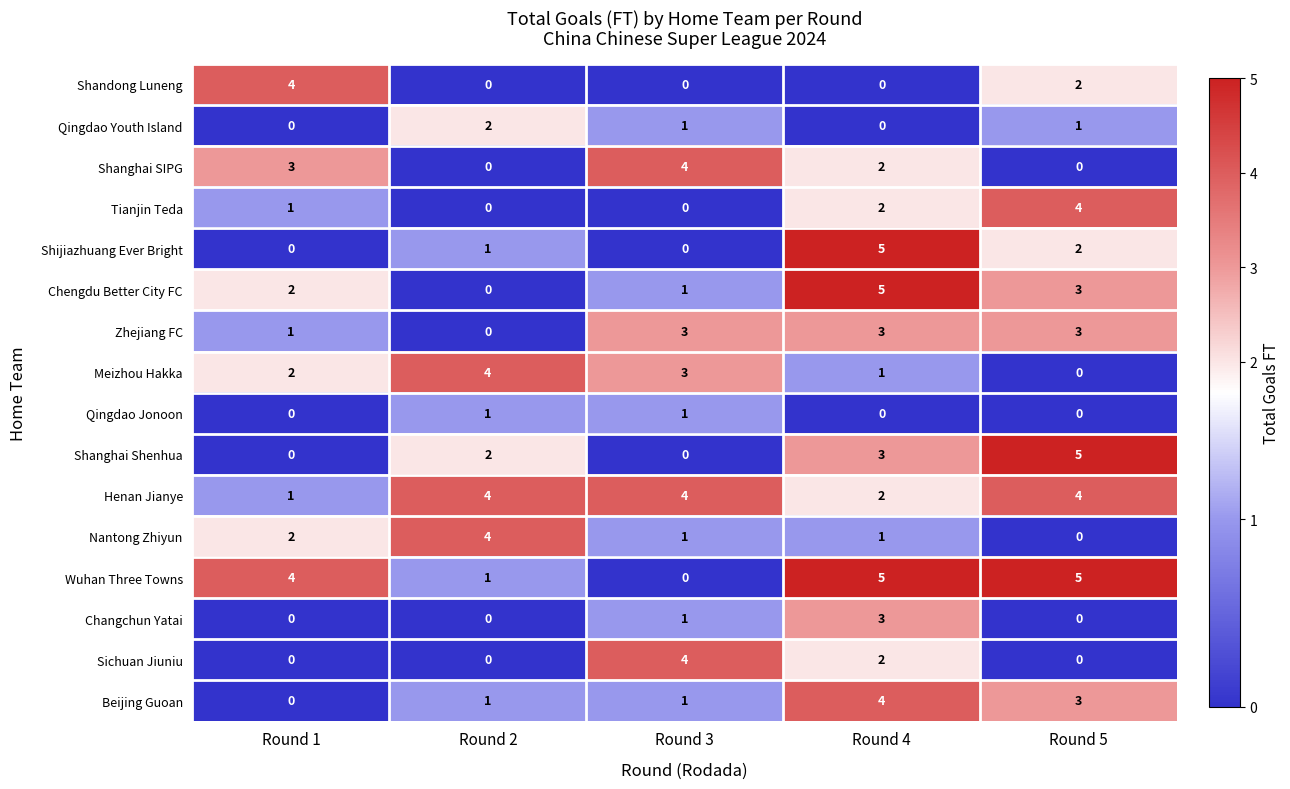

What is the difference between the Shanghai SIPG values at Round 3 and Round 2?

4